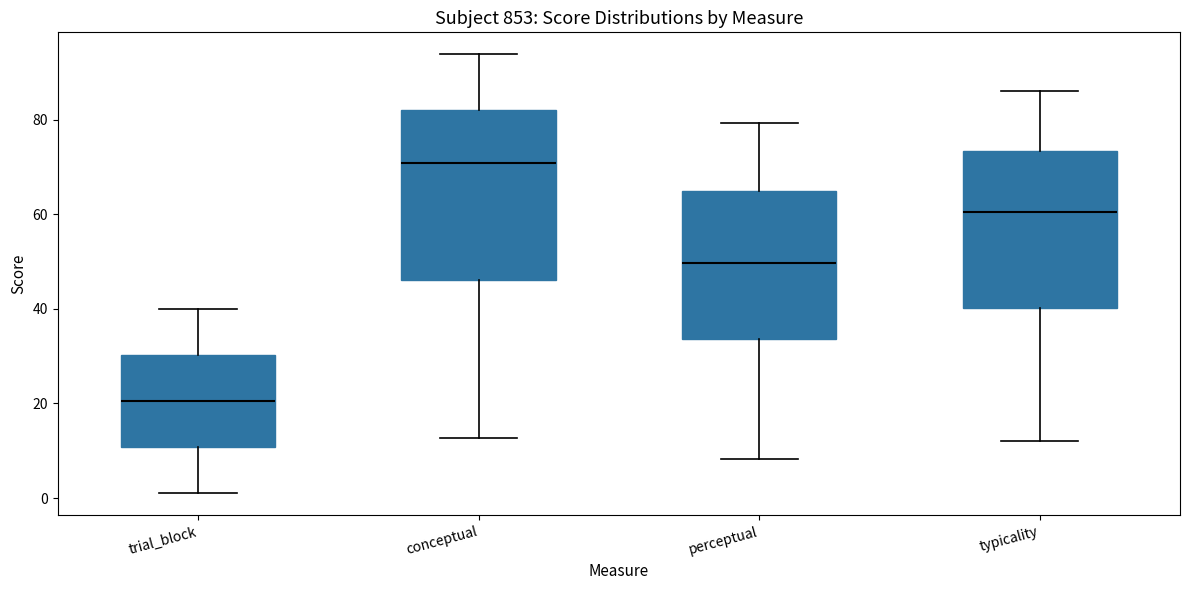

Reading left to right, transcribe this box plot: for each box, give where its median line is, the range the box spans, and where its two whiskers end, as read against the y-axis. The values are not printed on the chart, so give them approximately, as read against the axis.

trial_block: median 20, box 10 to 30, whiskers 2 to 40
conceptual: median 70, box 46 to 82, whiskers 12 to 94
perceptual: median 50, box 34 to 64, whiskers 8 to 80
typicality: median 60, box 40 to 74, whiskers 12 to 86